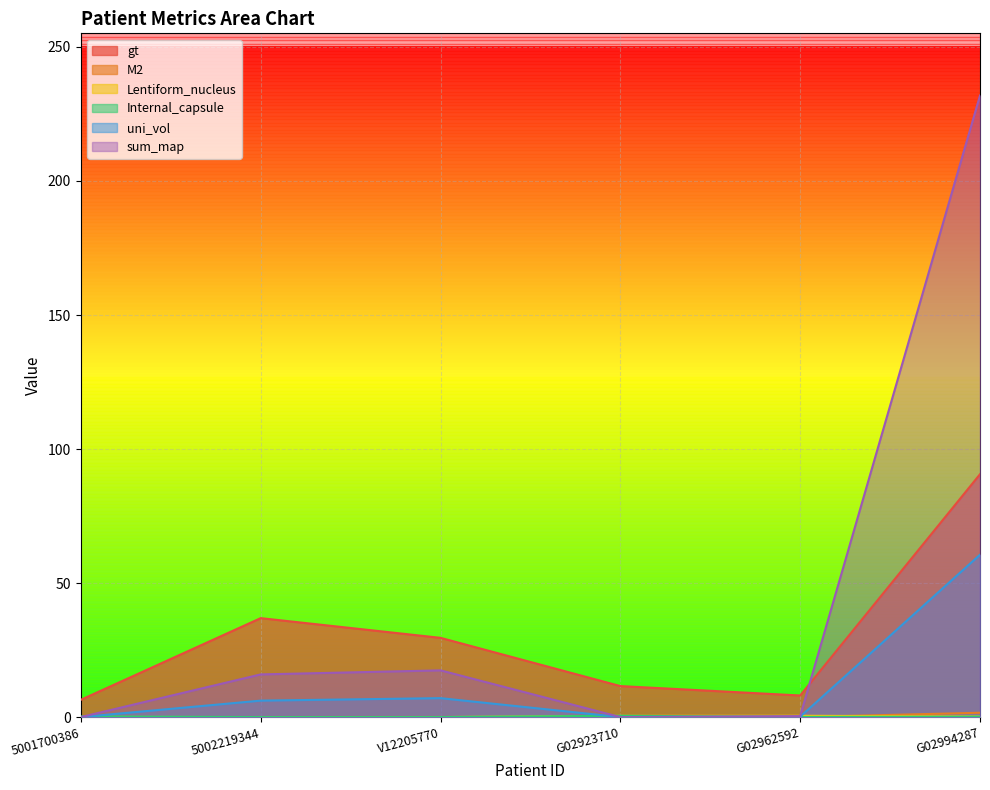

Rank the series by their maximum value, from lowest to highest.

Internal_capsule, Lentiform_nucleus, M2, uni_vol, gt, sum_map